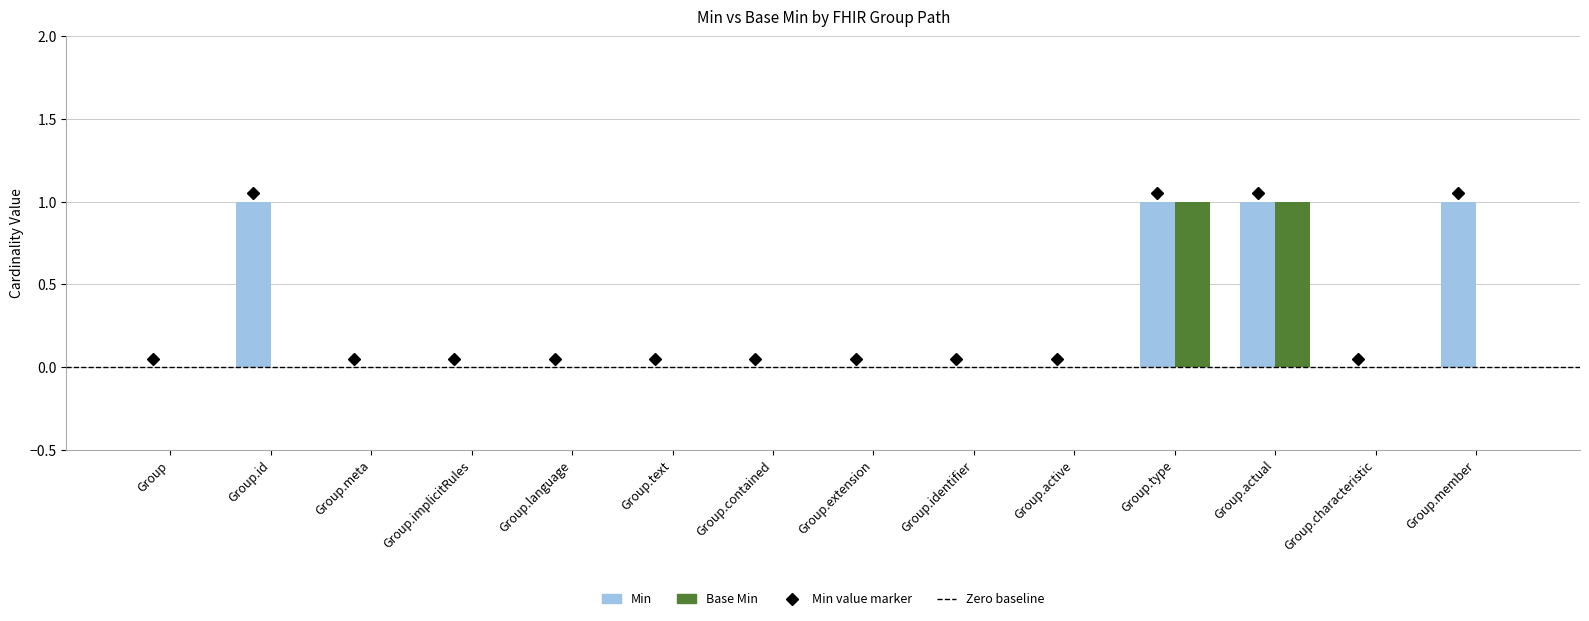

Which series has the largest total across all categories?

Min